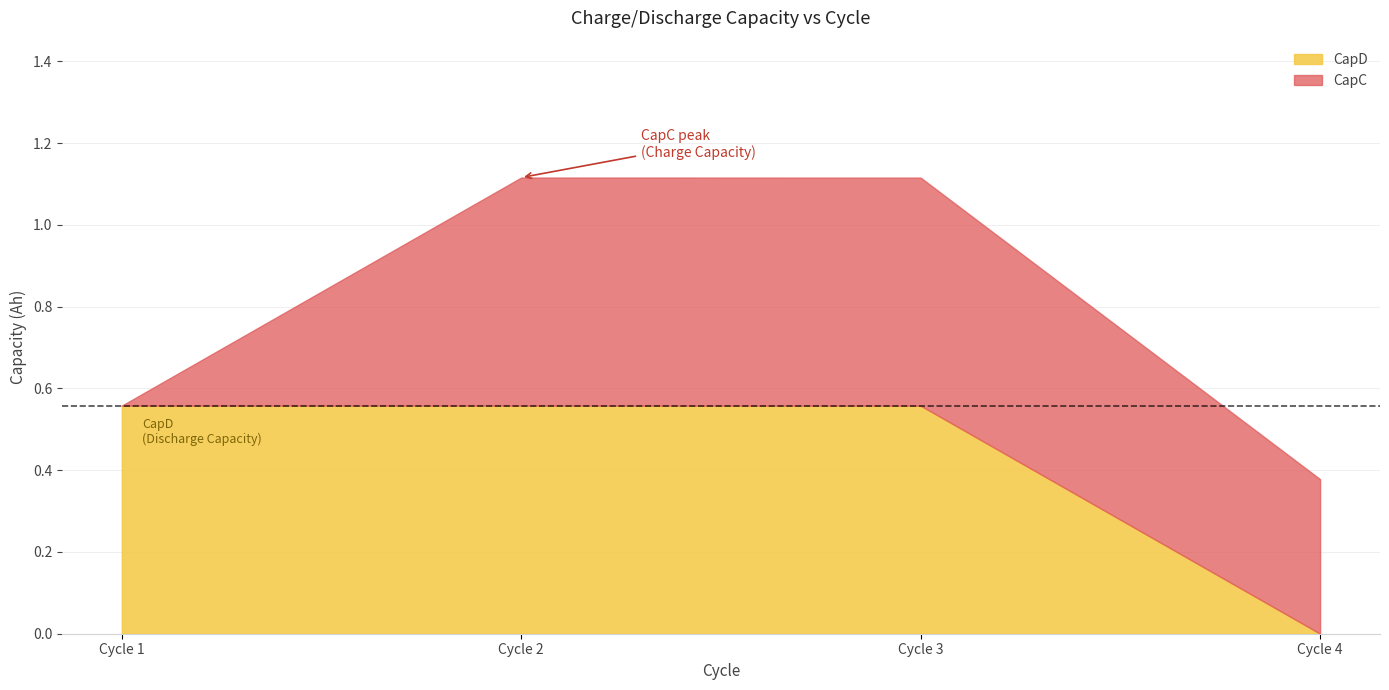

After their last crossing, which series has the higher values: CapC or CapD?

CapC